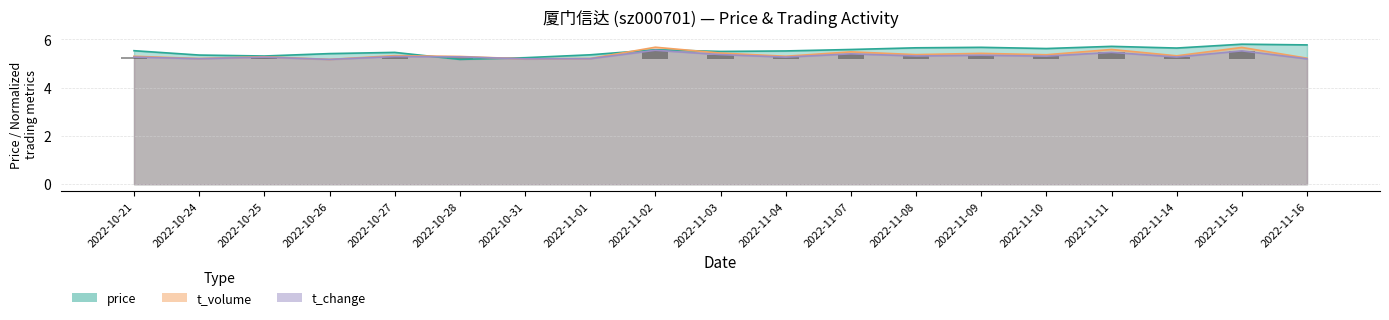

Between 2022-10-25 and 2022-10-21, which is larger?

2022-10-21